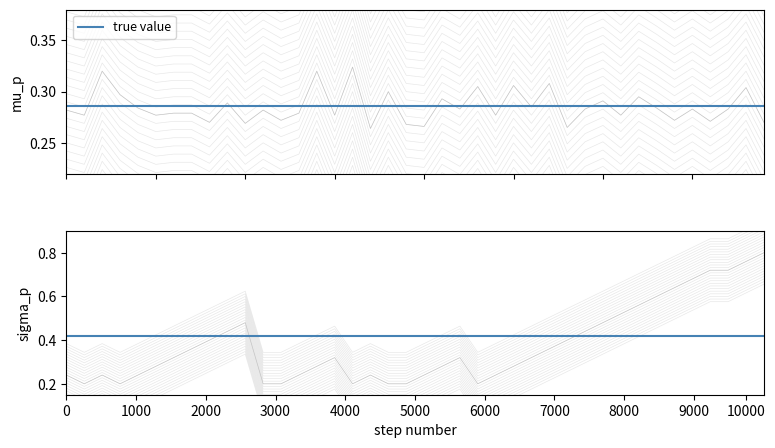

Does the chart display data point markers on the line(s)?

No